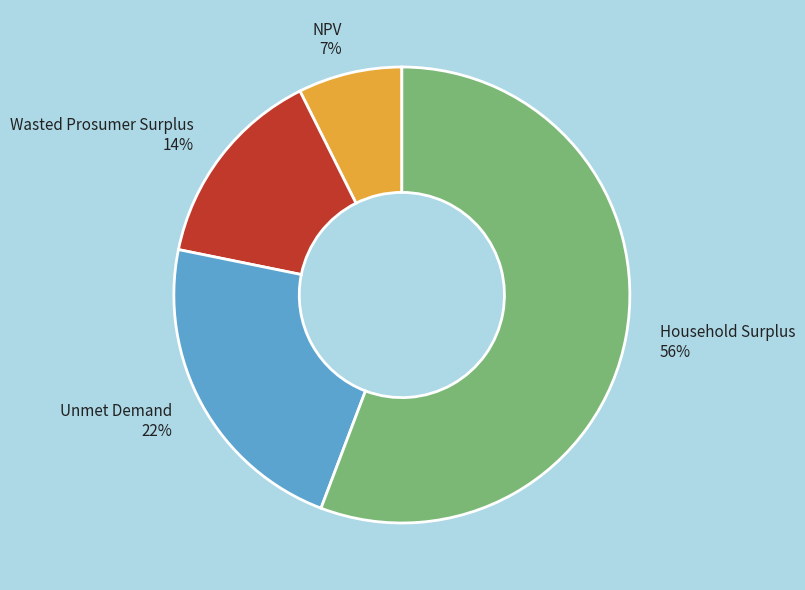

Rank the categories by value from lowest to highest.

NPV, Wasted Prosumer Surplus, Unmet Demand, Household Surplus